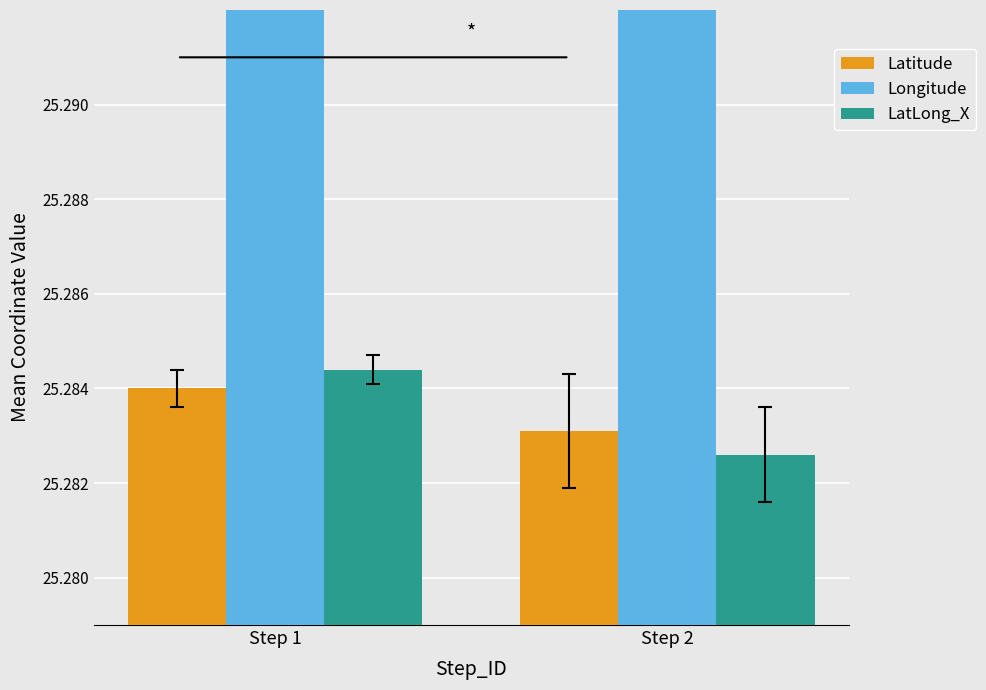

What are all the series names shown in the legend?

Latitude, Longitude, LatLong_X